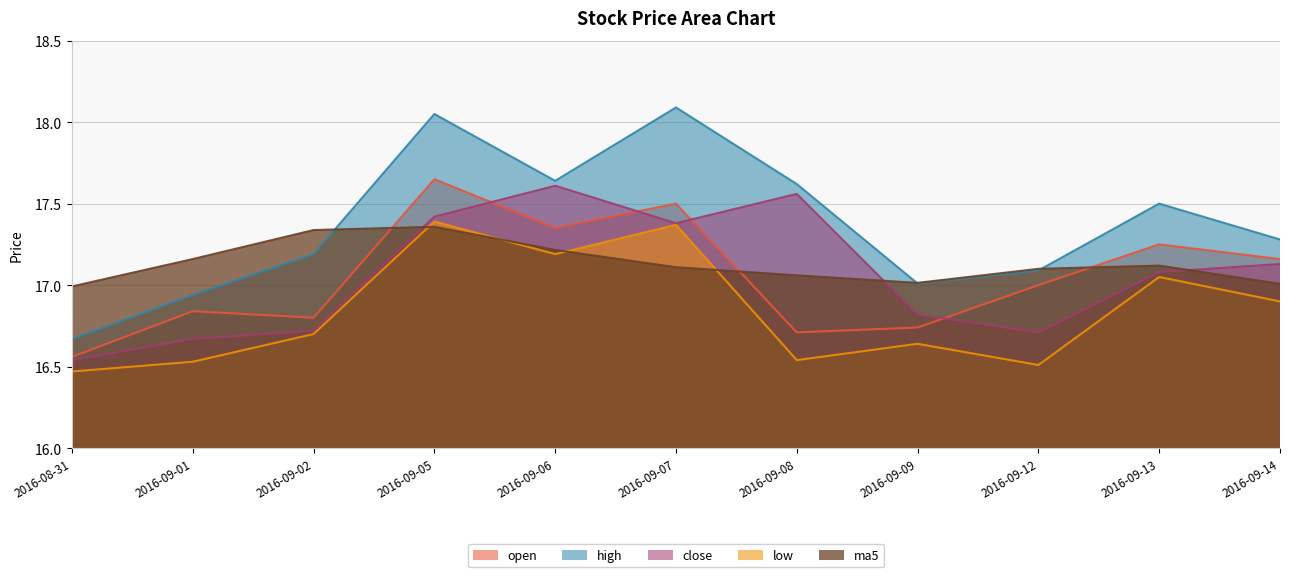

Rank the series by their maximum value, from highest to lowest.

high, open, close, low, ma5